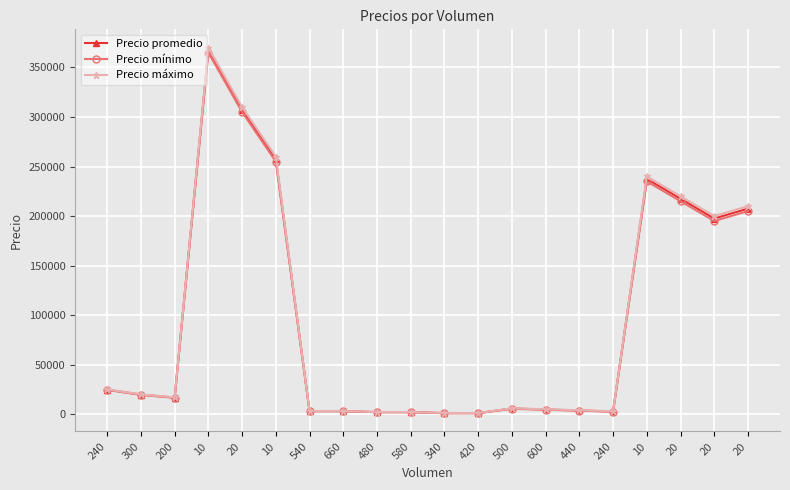

What is the minimum value shown in the chart?

1000